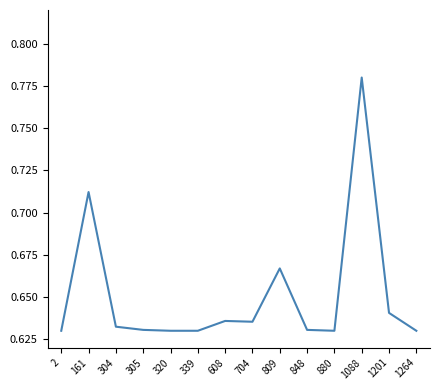

Which category has the highest value across all series?

1088